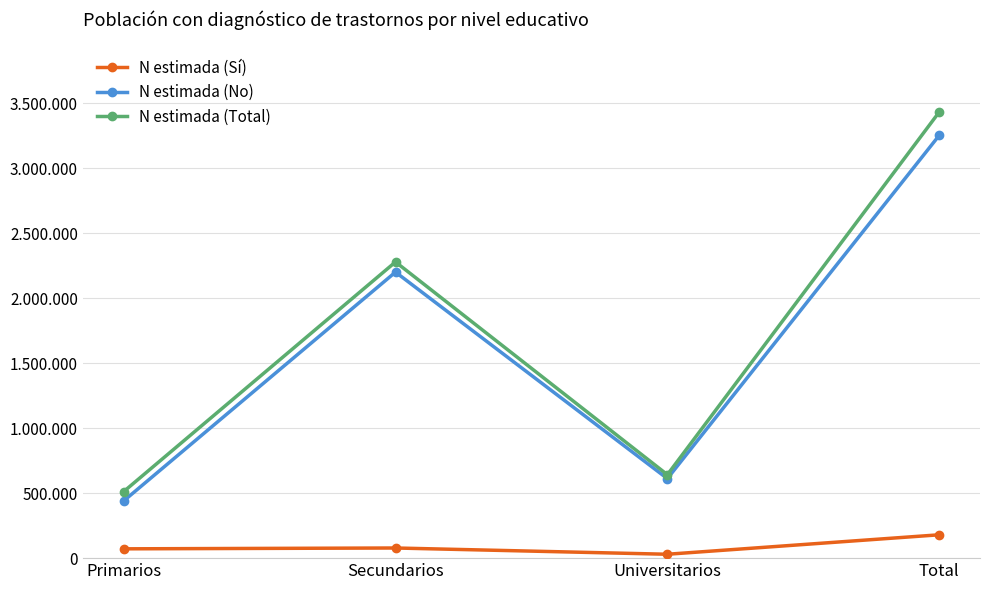

True or false: N estimada (Total) and N estimada (Sí) intersect in this chart.

False